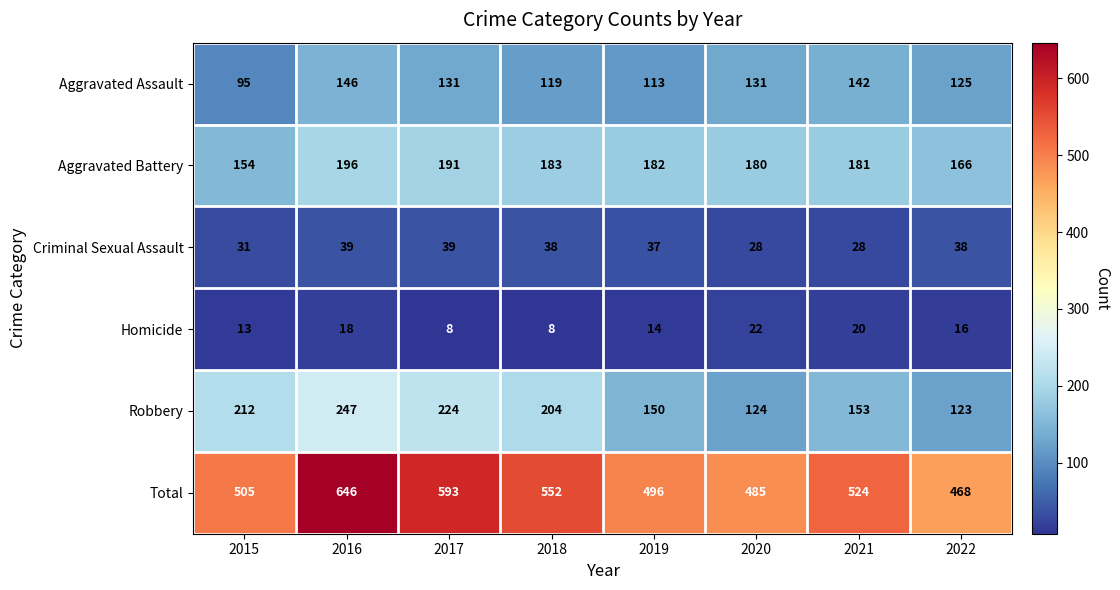

List the series in order of their peak value, lowest first.

Homicide, Criminal Sexual Assault, Aggravated Assault, Aggravated Battery, Robbery, Total